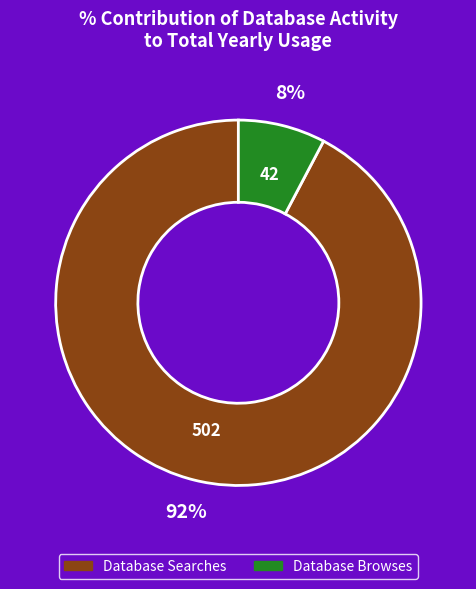

Is Database Searches the majority of the pie?

Yes